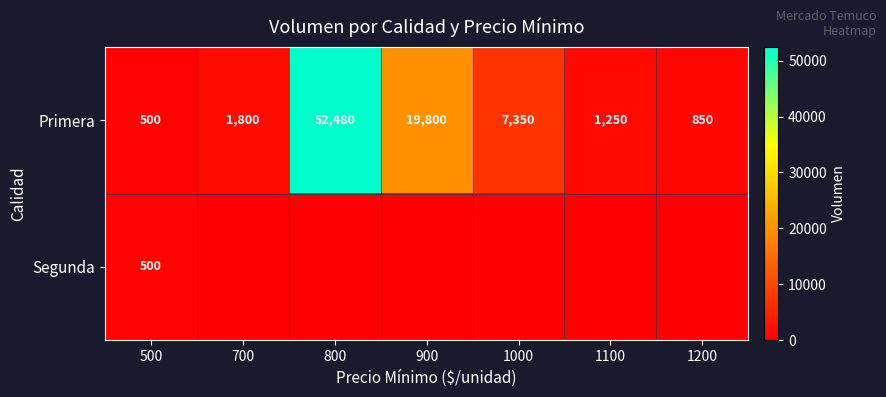

Is it true that Primera equals 1250 at 1100?

True